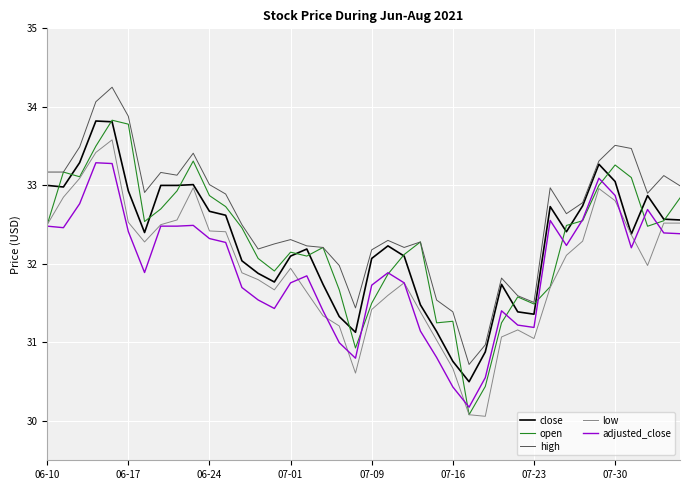

True or false: high and low cross at least once.

False